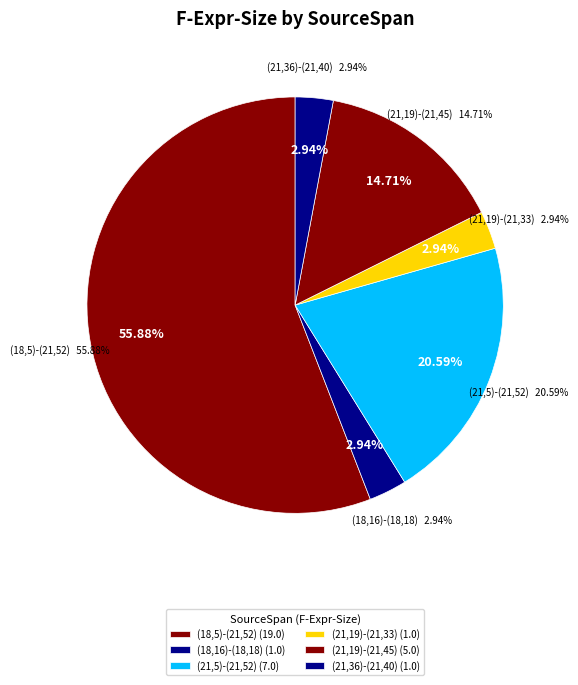

Is (21,19)-(21,33) the majority of the pie?

No